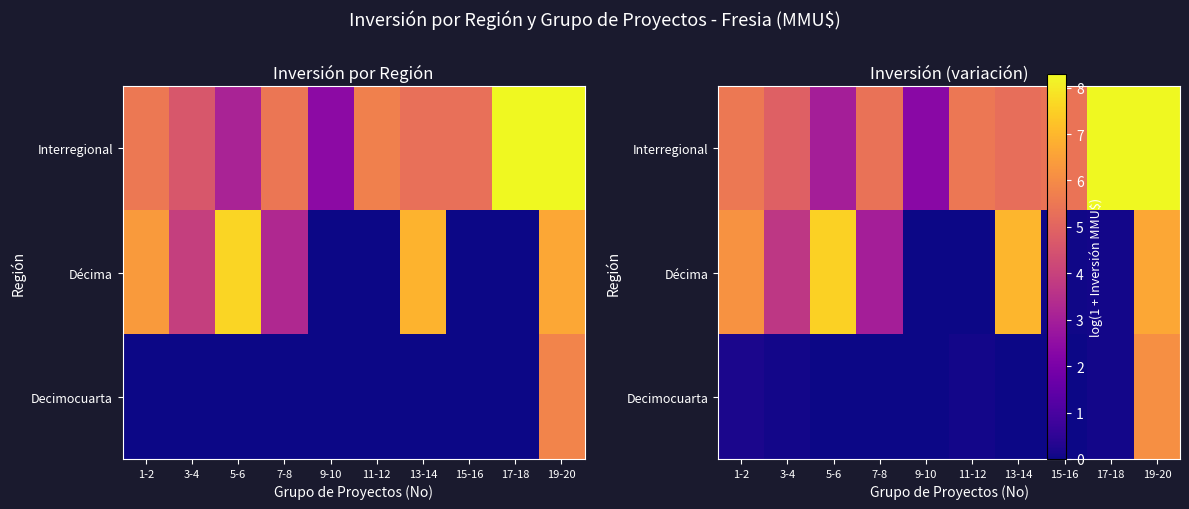

Is it true that row_0 equals 8.9 at 1-2?

False